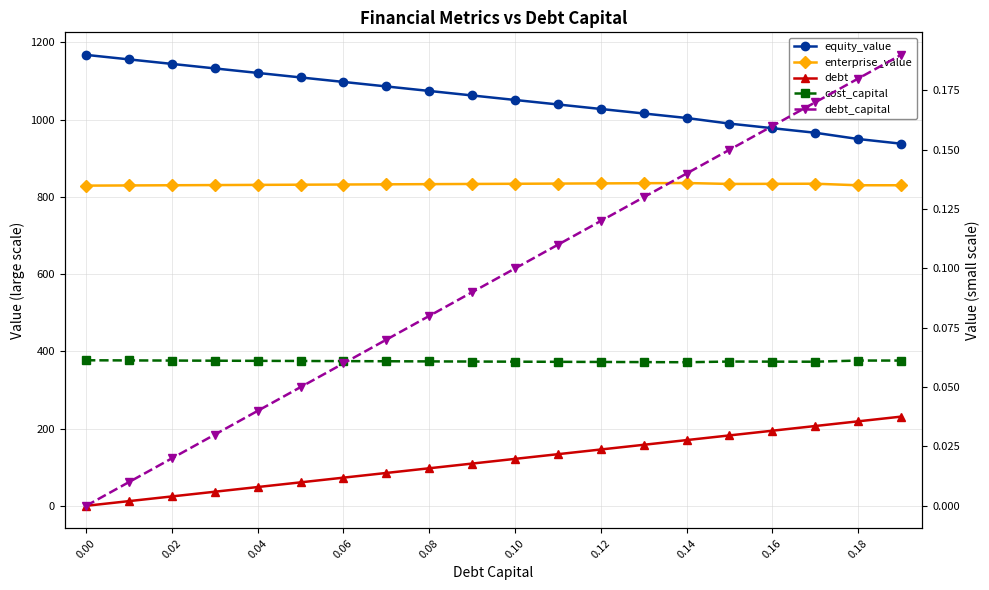

How many values in the debt series are below 121?

10